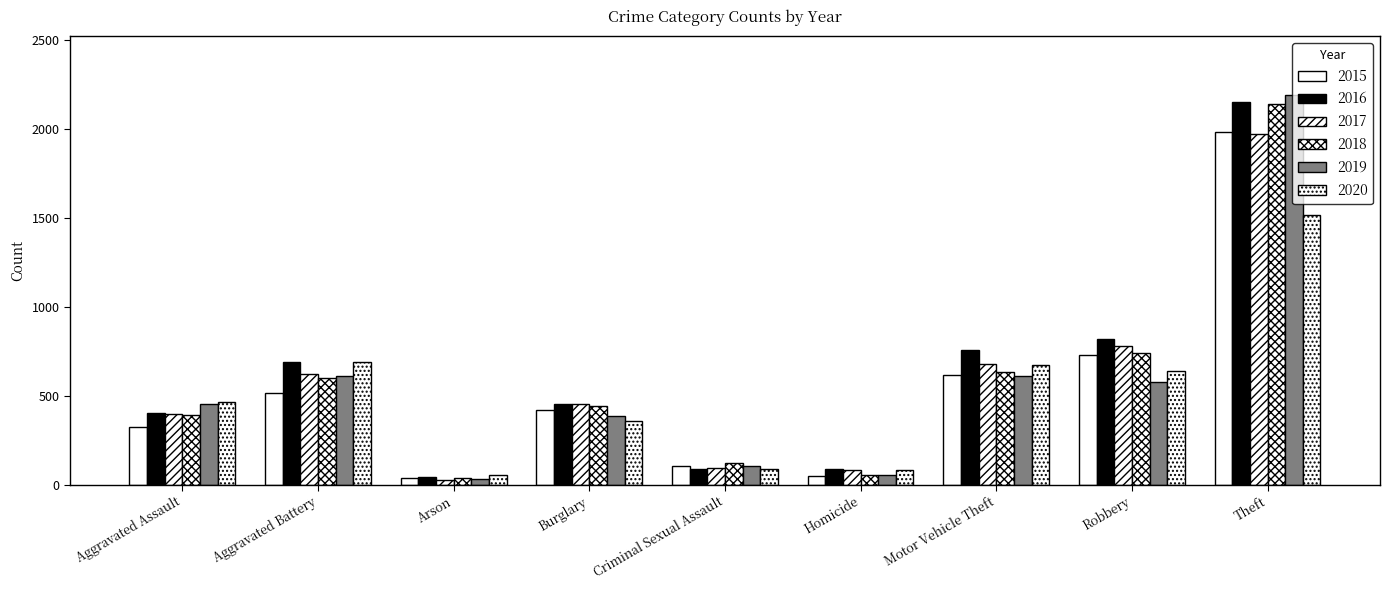

Between Burglary and Motor Vehicle Theft, which series saw the biggest shift?

2020